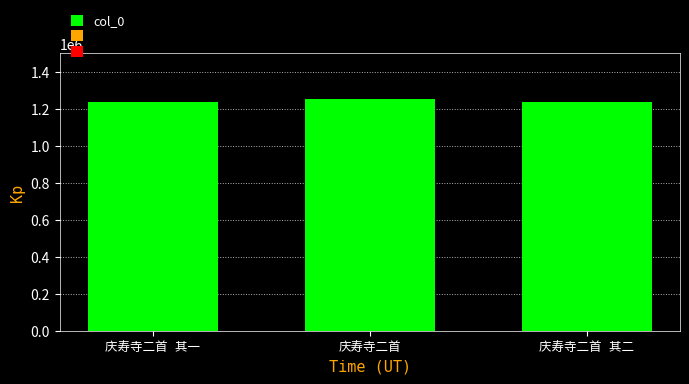

What is the sum of all values?

3728626